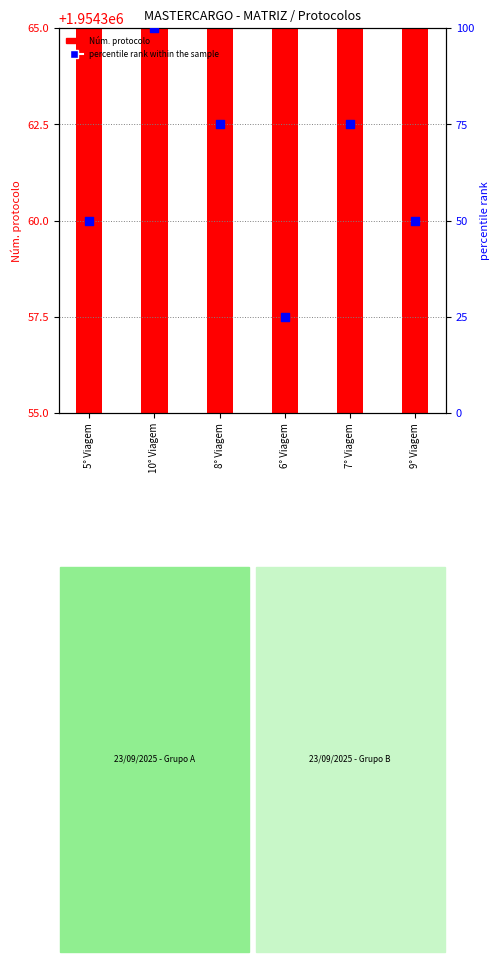

What is the total value across all series at 8° Viagem?

1954434